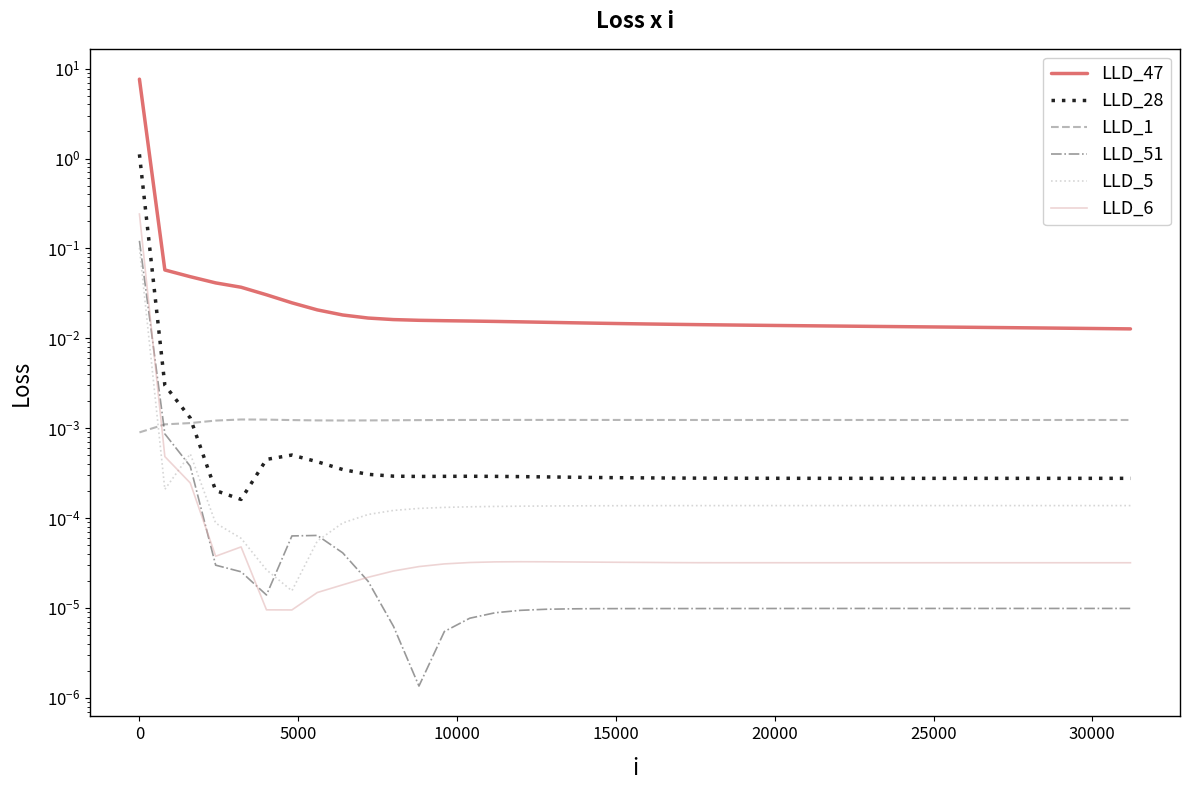

True or false: LLD_6 has more than 2 interior local peaks.

True